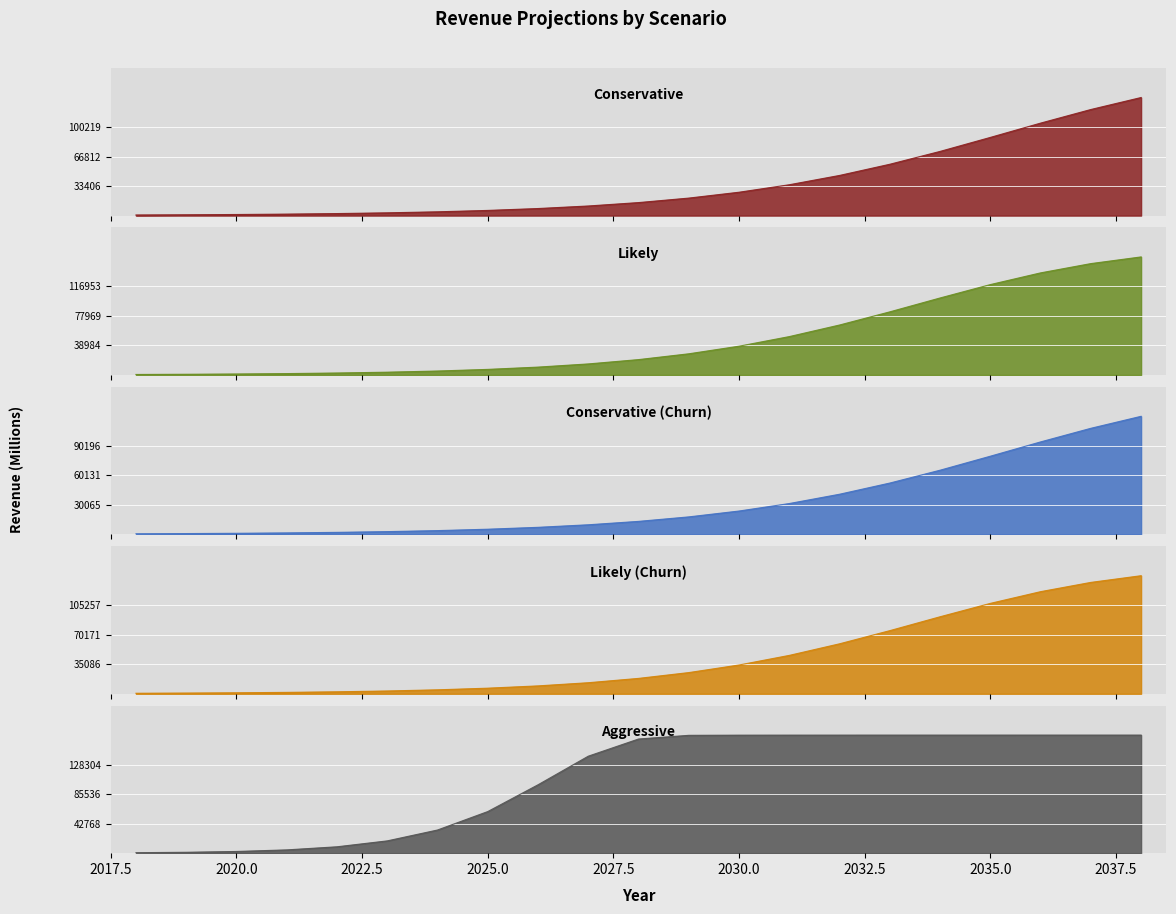

True or false: Cons and Likely cross at least once.

False